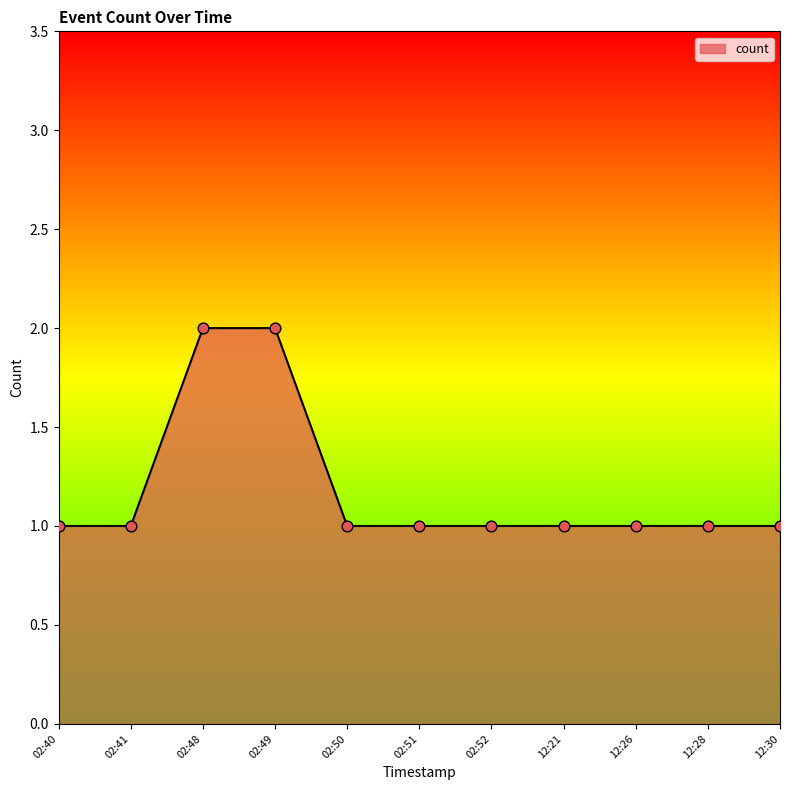

Approximately how many times larger is the value at 02:50 compared to 02:49?

0.5